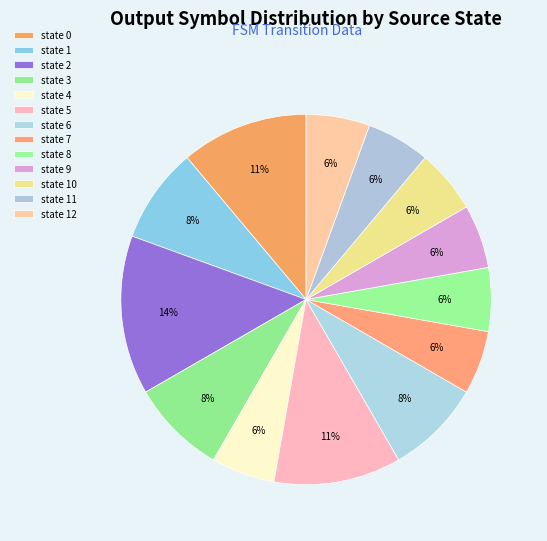

Between state 6 and state 7, which is larger?

state 6